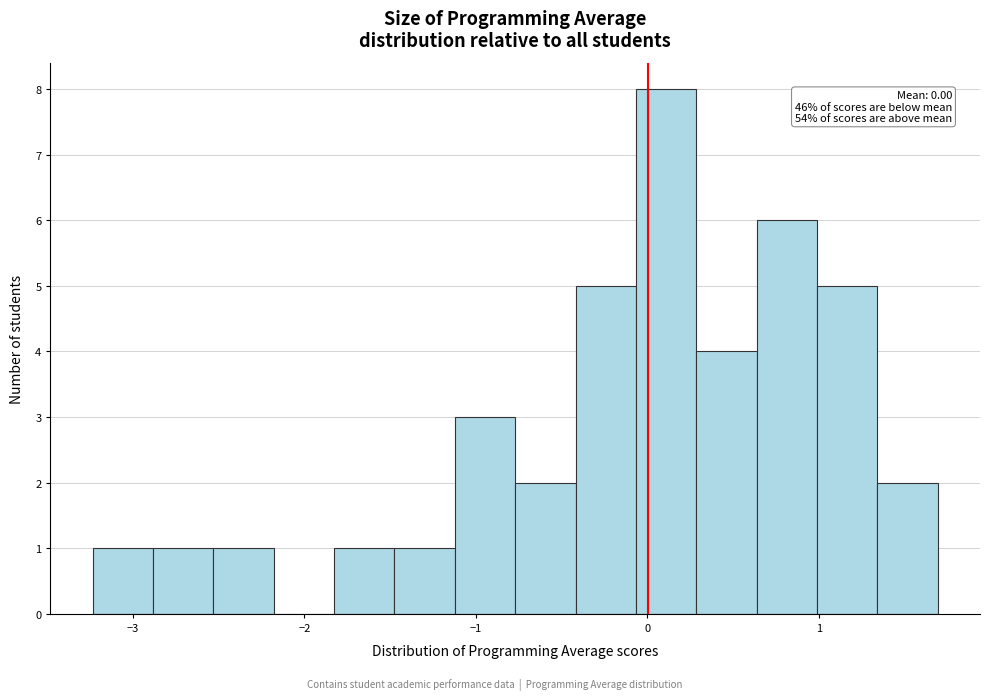

Around what value on the x-axis is the tallest bar? Give the approximate position of its centre, as read against the axis.

0.1